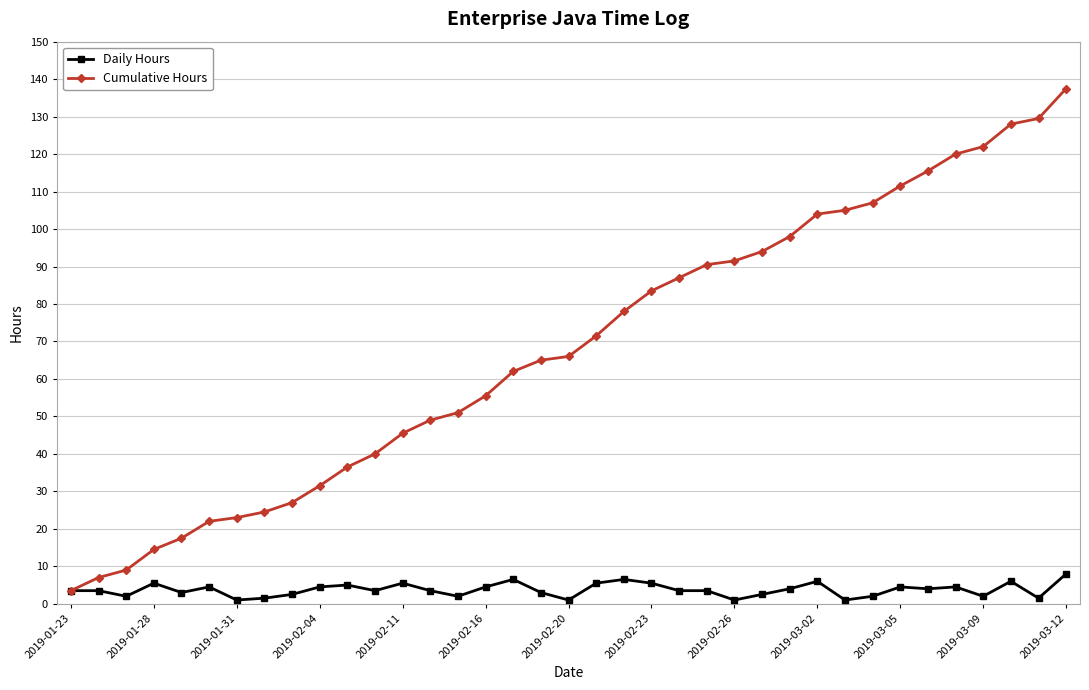

True or false: Daily Hours has more than 2 interior local peaks.

True